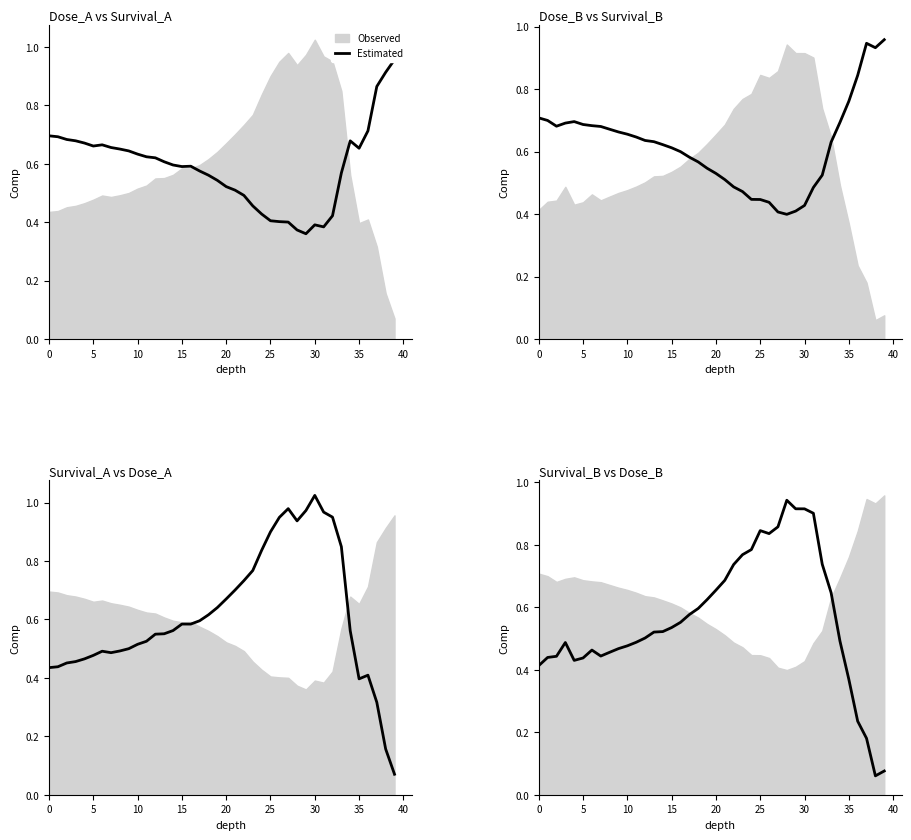

Between 15 and 13, which is larger?

15